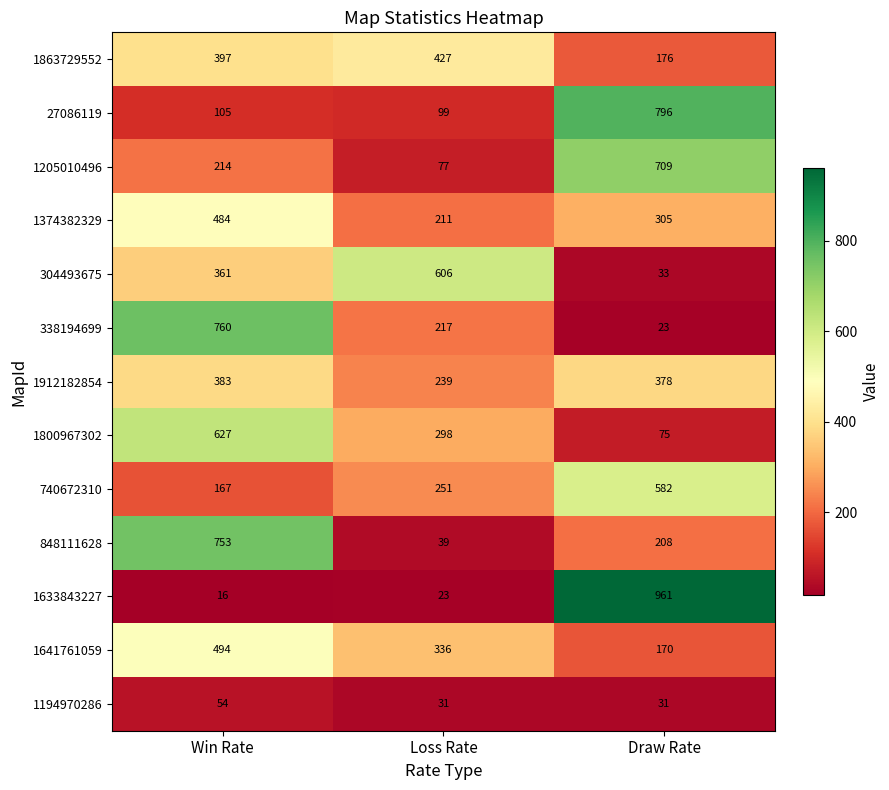

Rank the series at Win Rate from highest to lowest value.

338194699, 848111628, 1800967302, 1641761059, 1374382329, 1863729552, 1912182854, 304493675, 1205010496, 740672310, 27086119, 1194970286, 1633843227